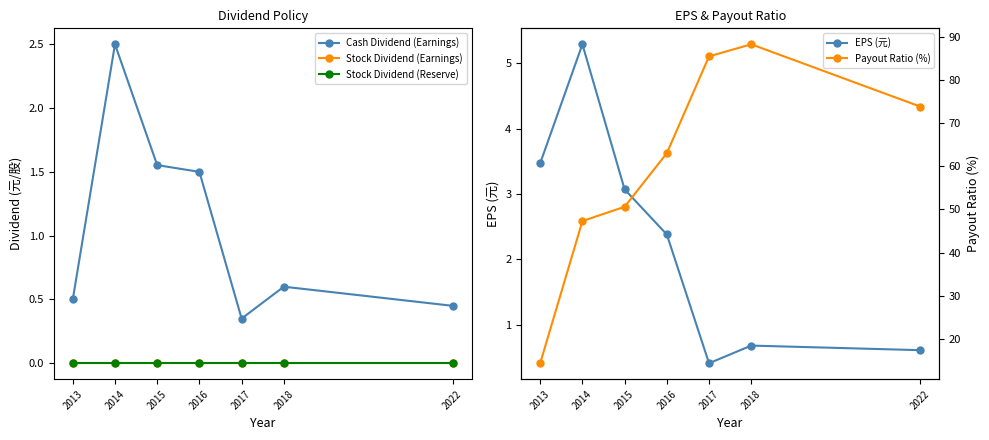

At 2014, list the series in order from smallest to largest.

Stock Dividend (Earnings), Stock Dividend (Reserve), Cash Dividend (Earnings), EPS (元), Payout Ratio (%)